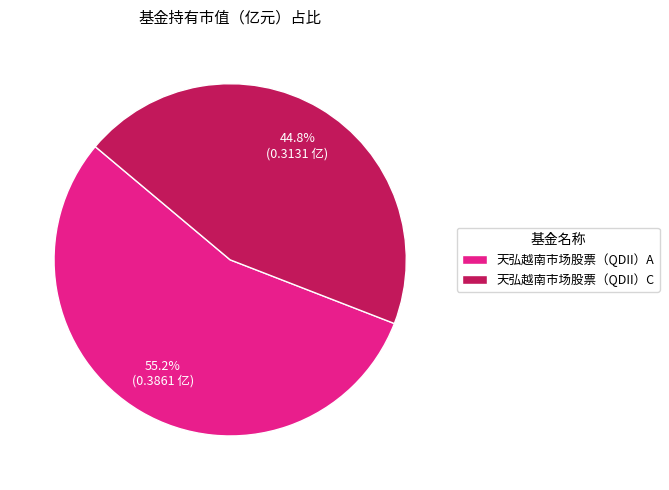

To the nearest percent, what portion does 天弘越南市场股票（QDII）C represent?

45%